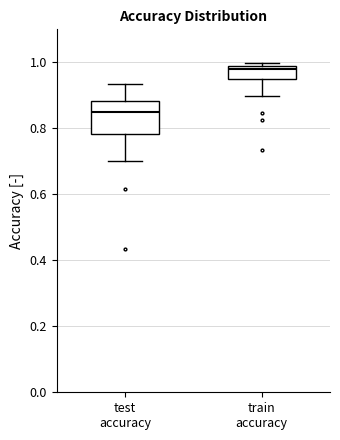

Which box has the highest median line?

train accuracy